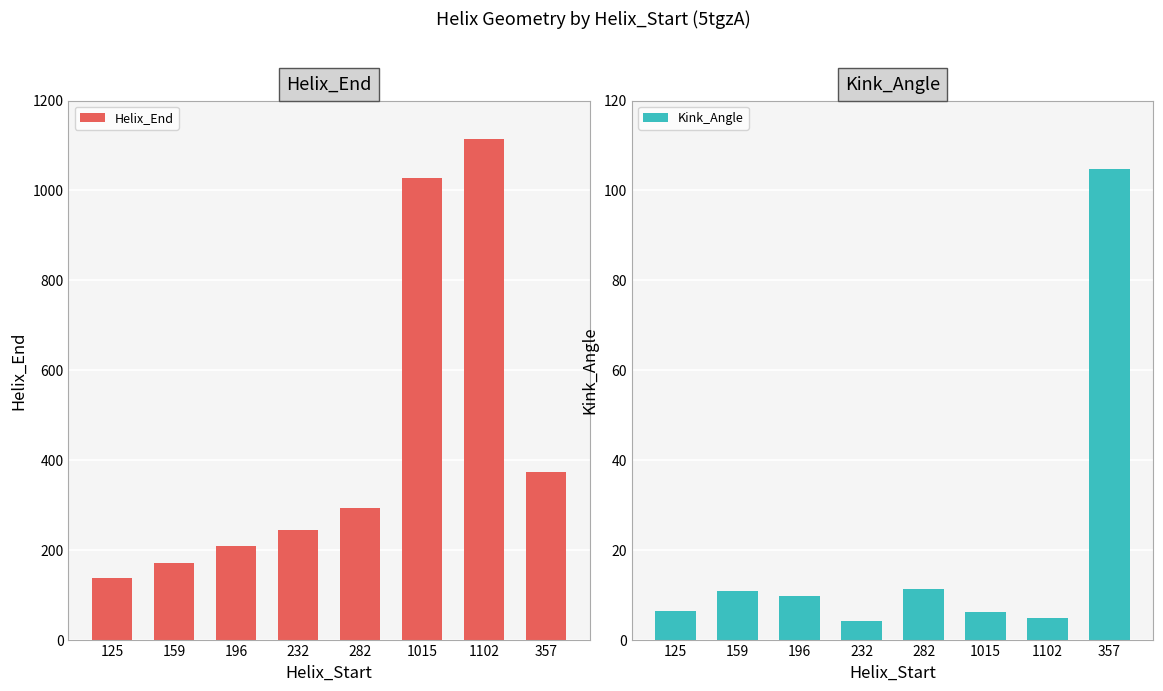

What is the difference between the second highest and minimum values in the Kink_Angle series?

7.1